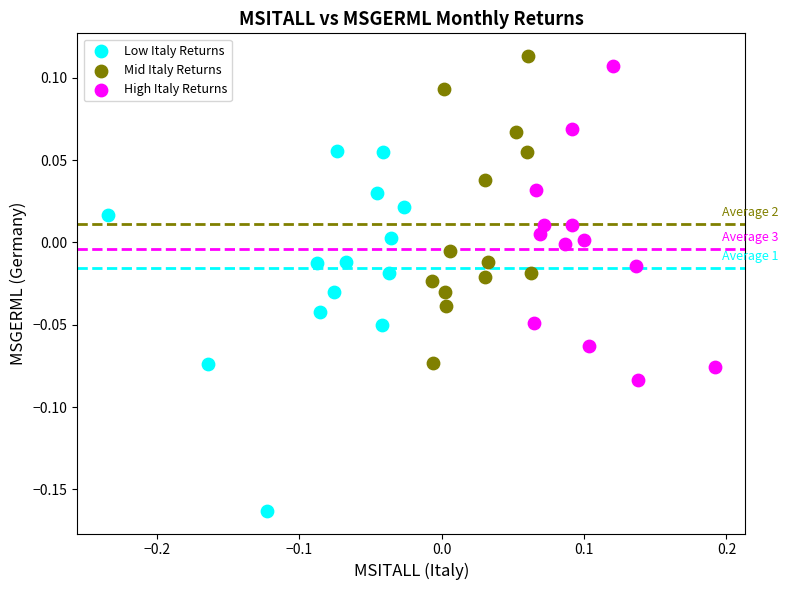

Which series has the largest Y range (max minus min)?

Low Italy Returns